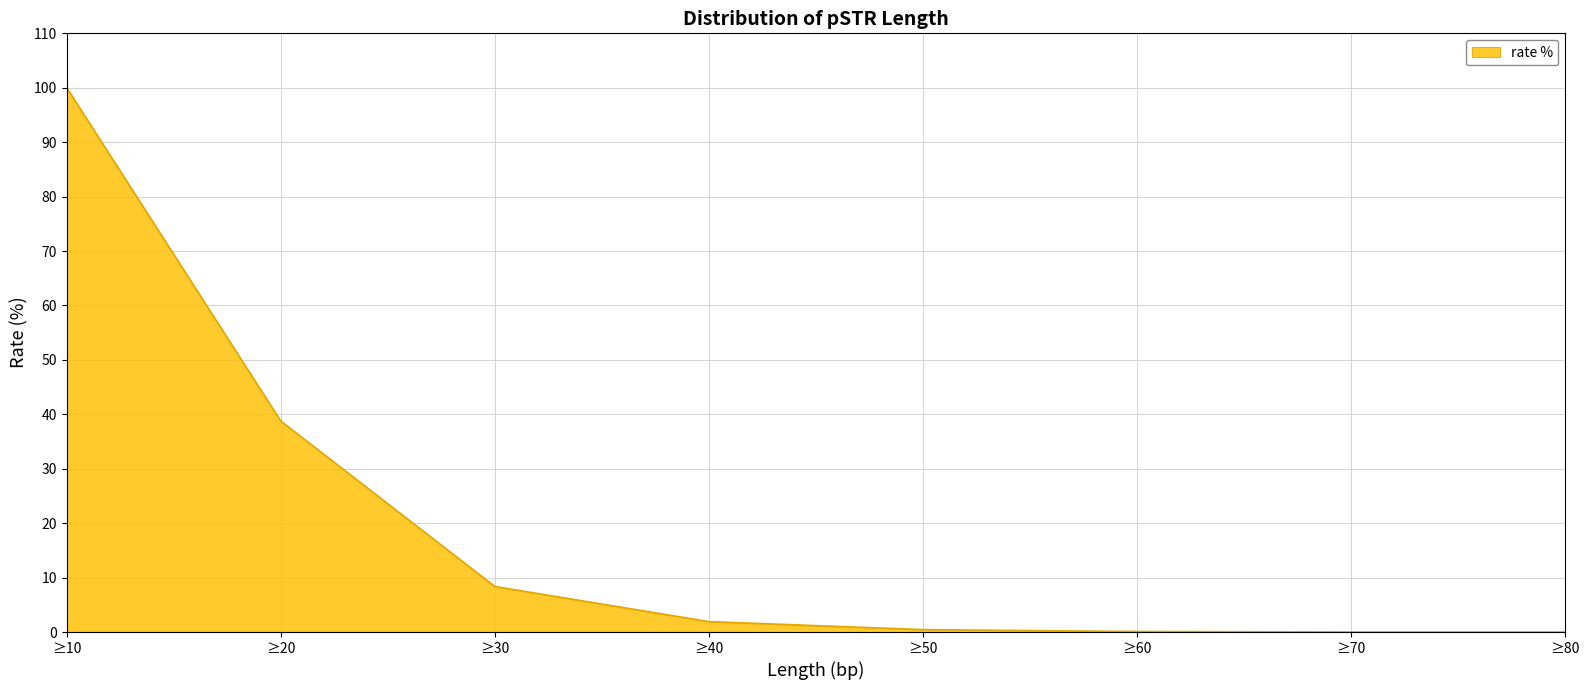

Which label corresponds to the largest value in the chart?

≥10